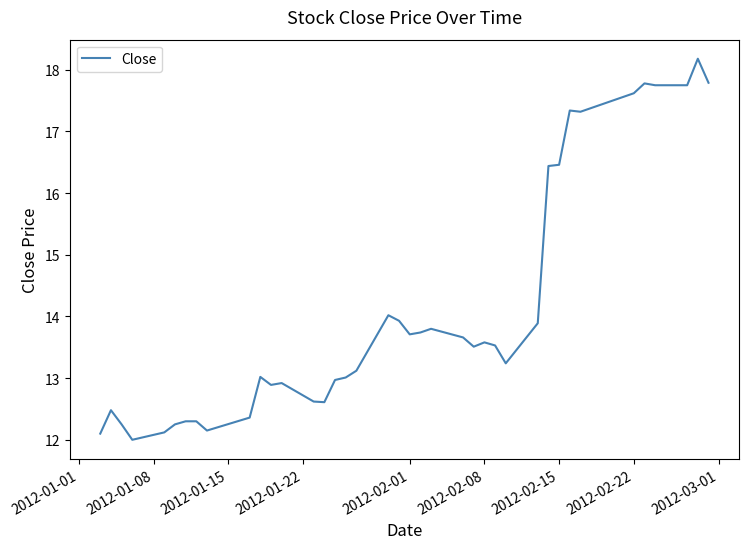

What is the greatest value displayed?

18.2